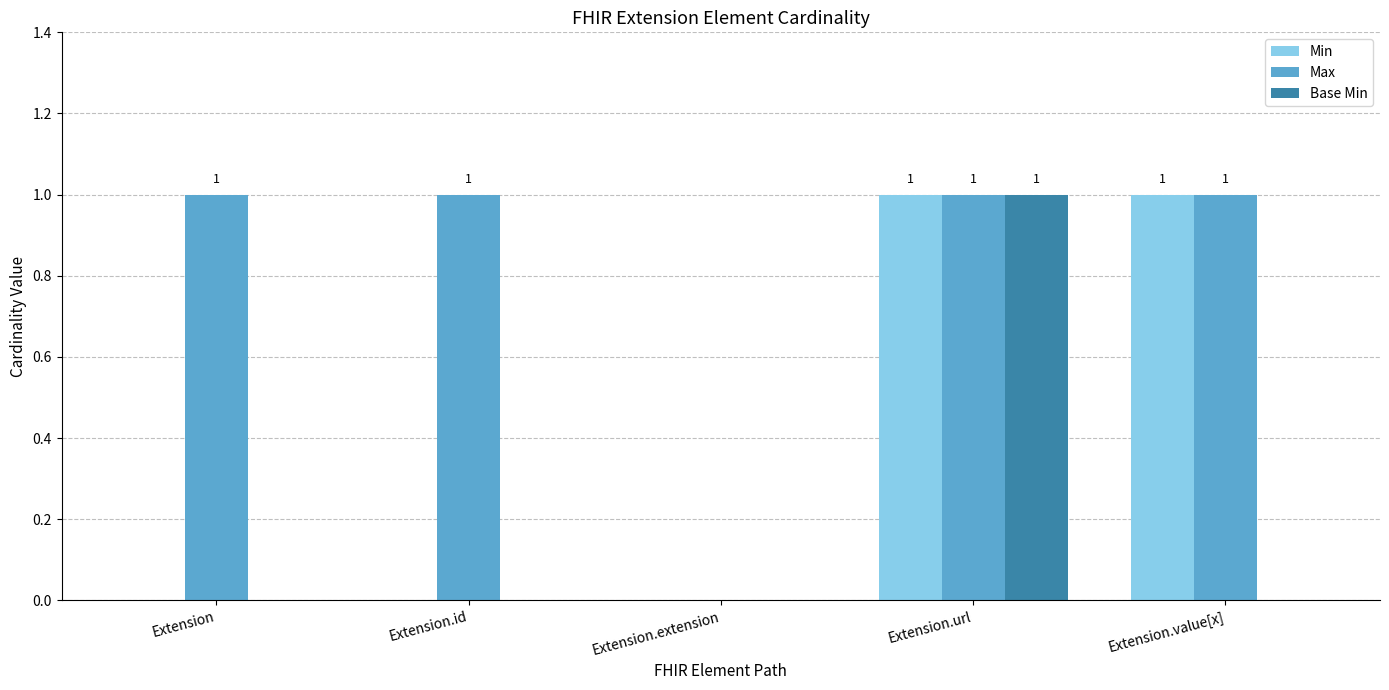

How many values in Max are above zero?

4